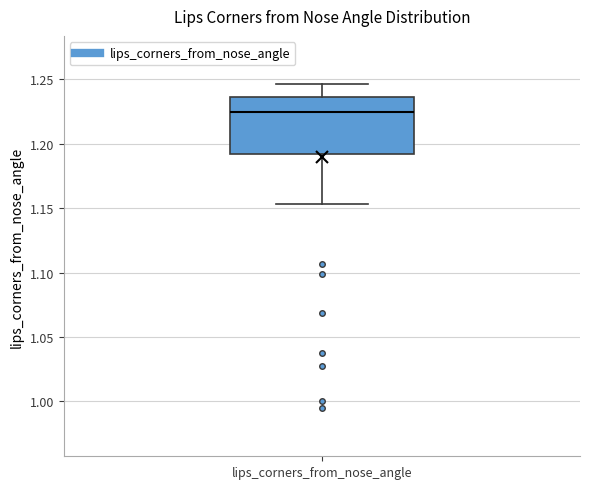

Where does the upper whisker of the box for lips_corners_from_nose_angle end on the y-axis? The values are not printed on the chart, so give them approximately, as read against the axis.

1.245